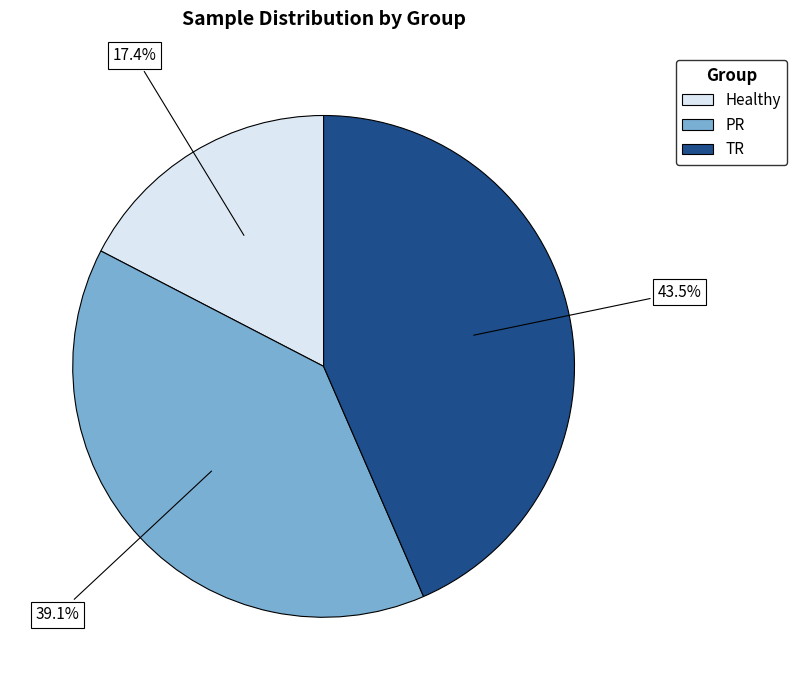

Combined, what portion of the pie is PR and TR?

82.6%